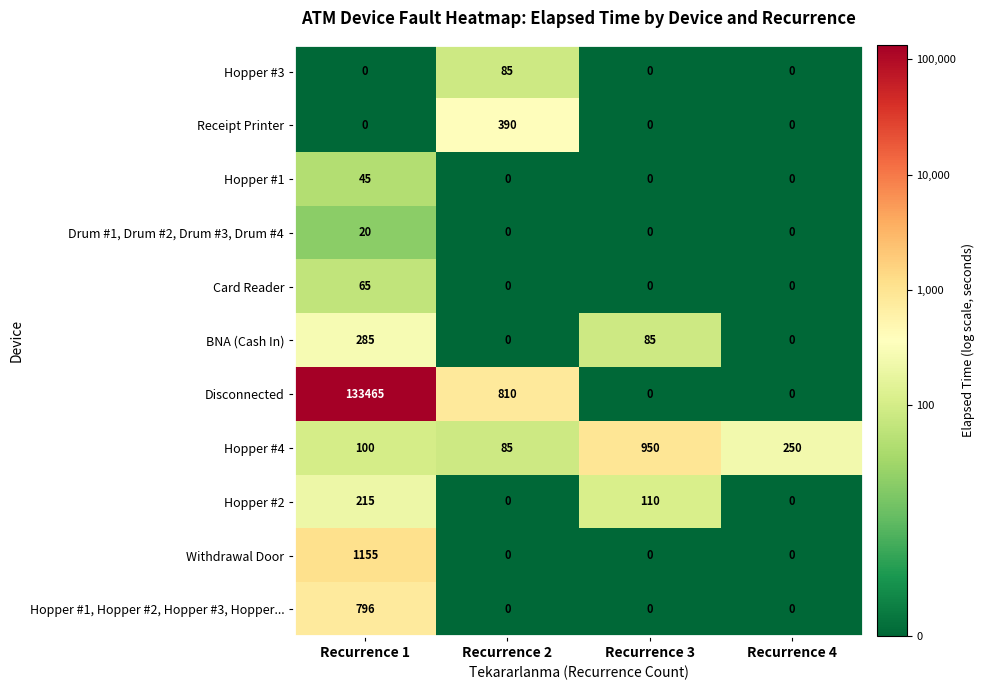

What is the maximum value shown in the chart?

133465